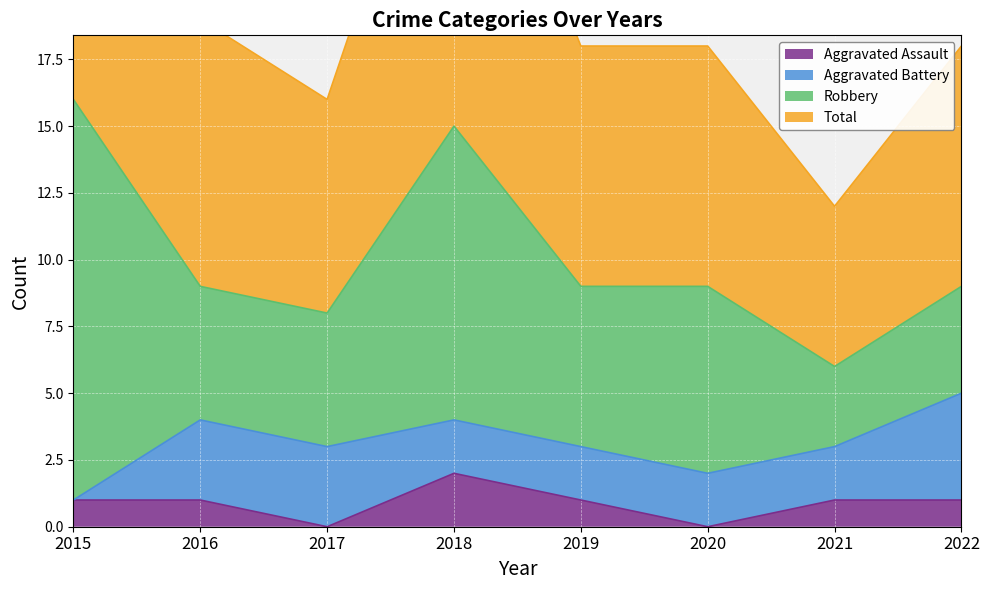

The Aggravated Assault series shows 2 at 2016. True or false?

False